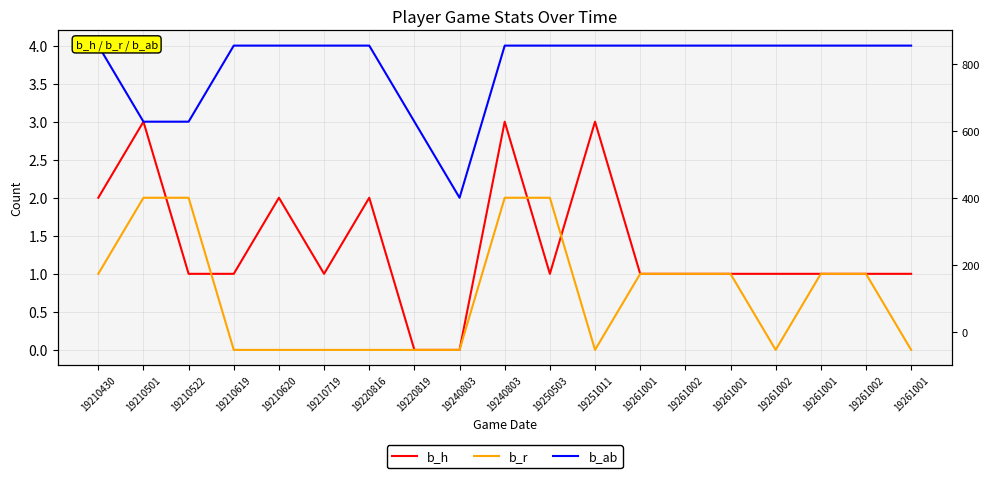

Between which two adjacent categories do b_r and b_h first intersect?

19210501 and 19210522